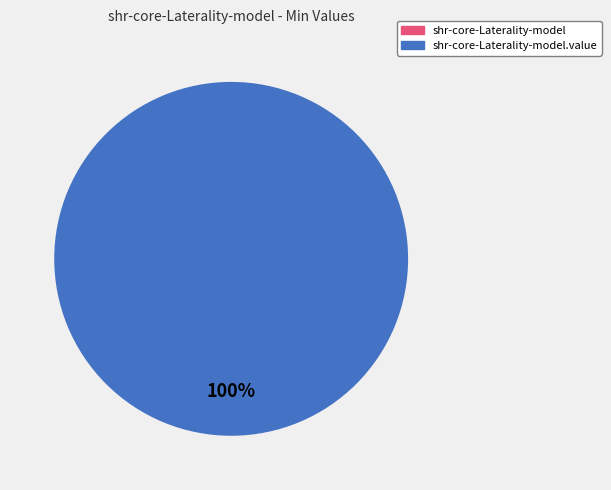

What is the smallest slice in the pie chart?

shr-core-Laterality-model